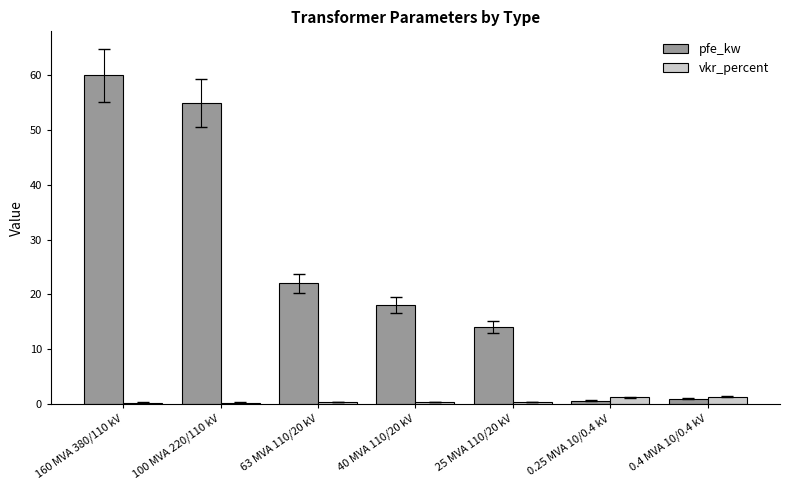

What are all the series names shown in the legend?

pfe_kw, vkr_percent